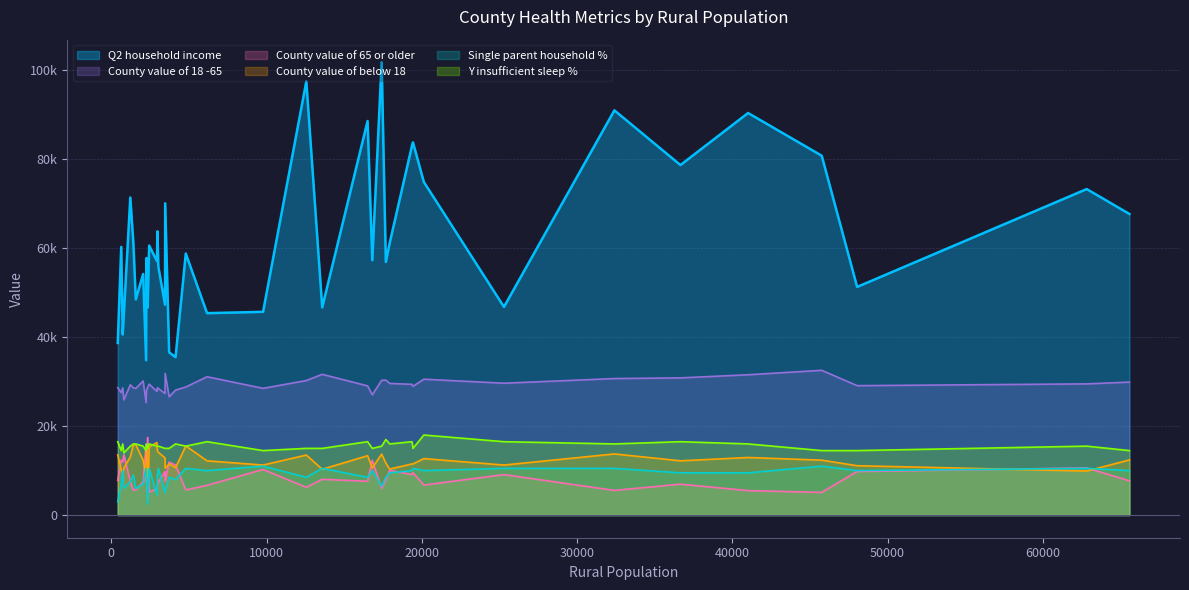

What is the greatest value displayed?

101800.0